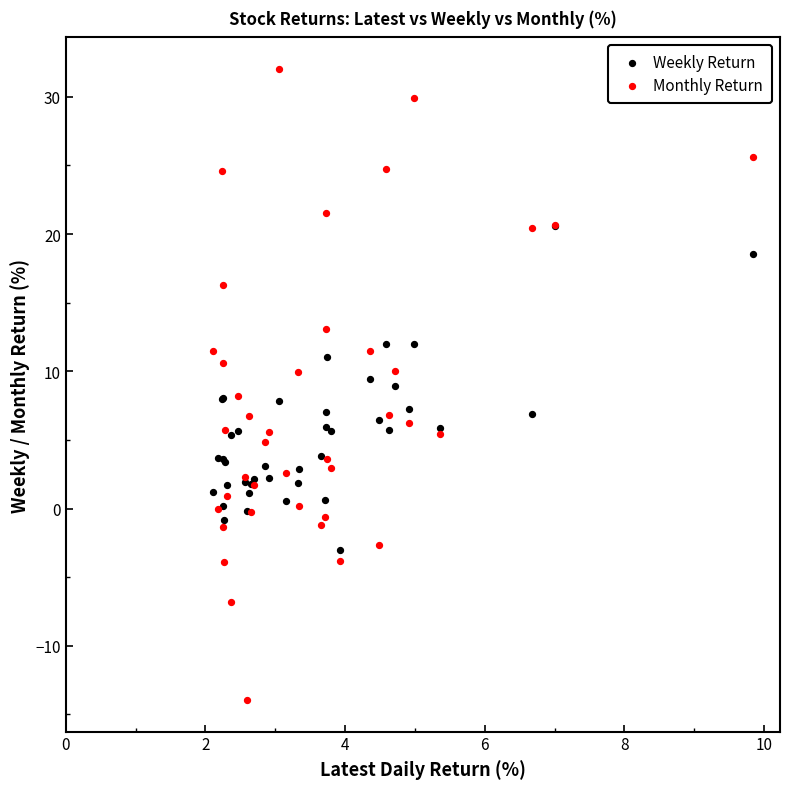

Which series has the widest spread of Y values?

Monthly Return